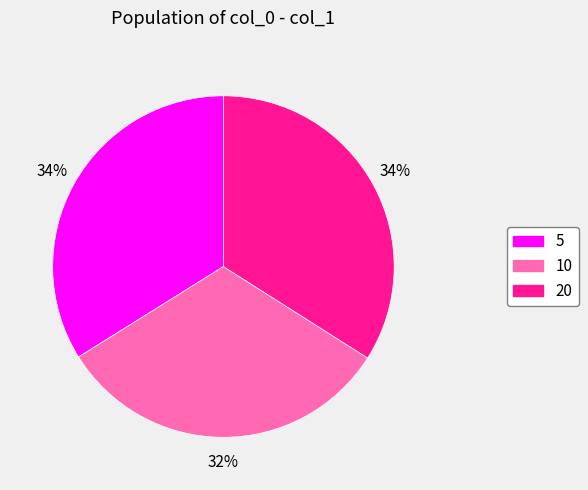

How many slices are in this pie chart?

3